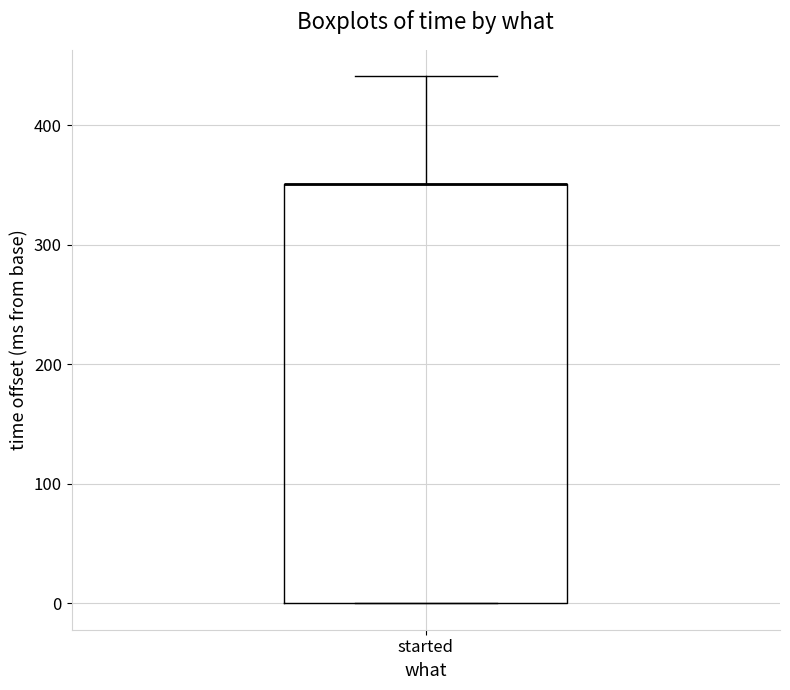

Transcribe this box plot: give where the median line is, the range the box spans, and where the two whiskers end, as read against the y-axis. The values are not printed on the chart, so give them approximately, as read against the axis.

median 350 (drawn on the box's upper edge), box 0 to 350, whiskers 0 to 440